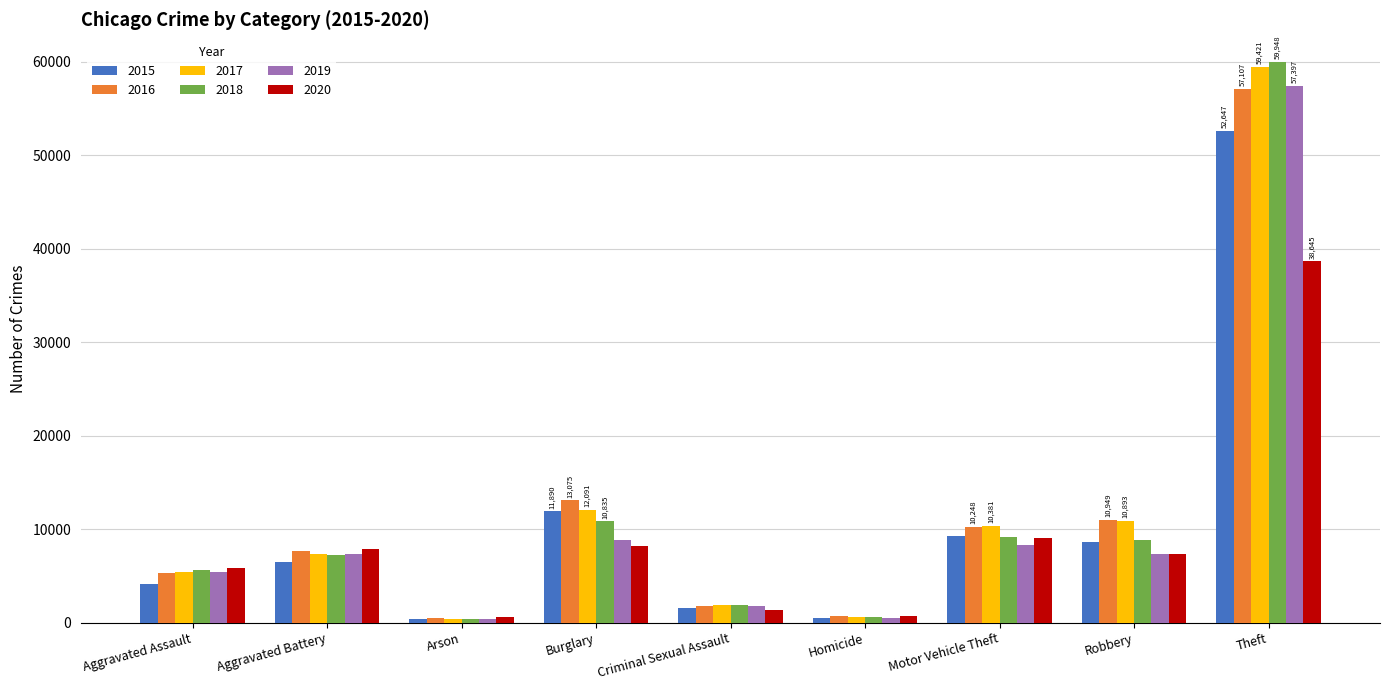

What is the label of the 8th bar from the right?

Aggravated Battery